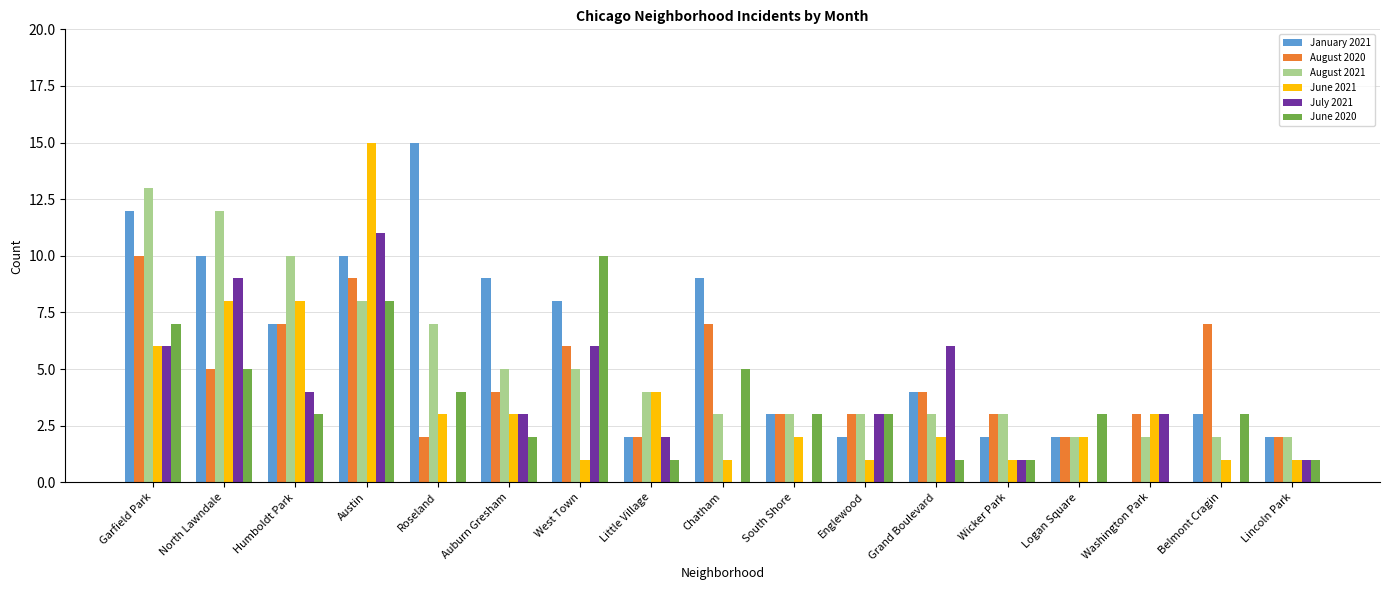

What is the maximum value shown in the chart?

15